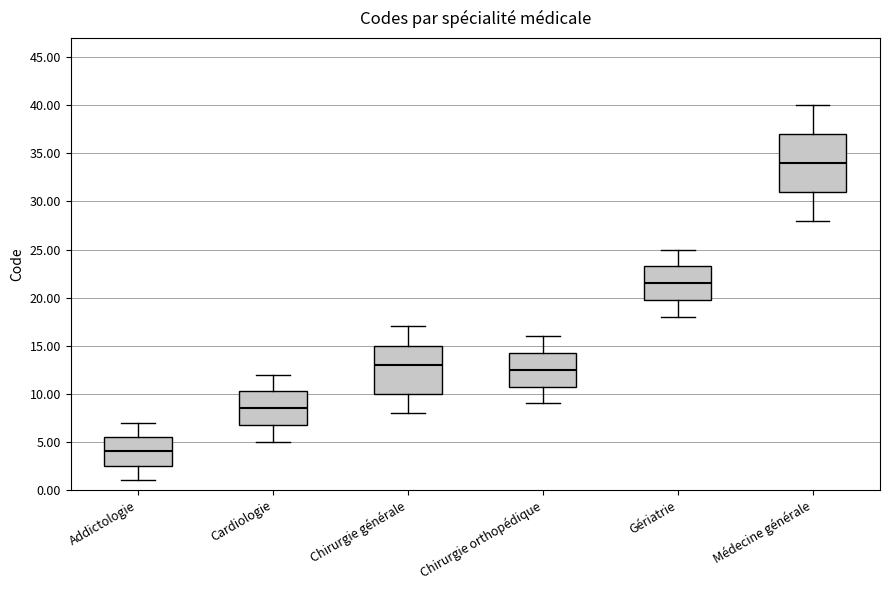

Reading left to right, transcribe this box plot: for each box, give where its median line is, the range the box spans, and where its two whiskers end, as read against the y-axis. The values are not printed on the chart, so give them approximately, as read against the axis.

Addictologie: median 4.0, box 2.5 to 5.5, whiskers 1.0 to 7.0
Cardiologie: median 8.5, box 7.0 to 10.5, whiskers 5.0 to 12.0
Chirurgie générale: median 13.0, box 10.0 to 15.0, whiskers 8.0 to 17.0
Chirurgie orthopédique: median 12.5, box 11.0 to 14.5, whiskers 9.0 to 16.0
Gériatrie: median 21.5, box 20.0 to 23.5, whiskers 18.0 to 25.0
Médecine générale: median 34.0, box 31.0 to 37.0, whiskers 28.0 to 40.0